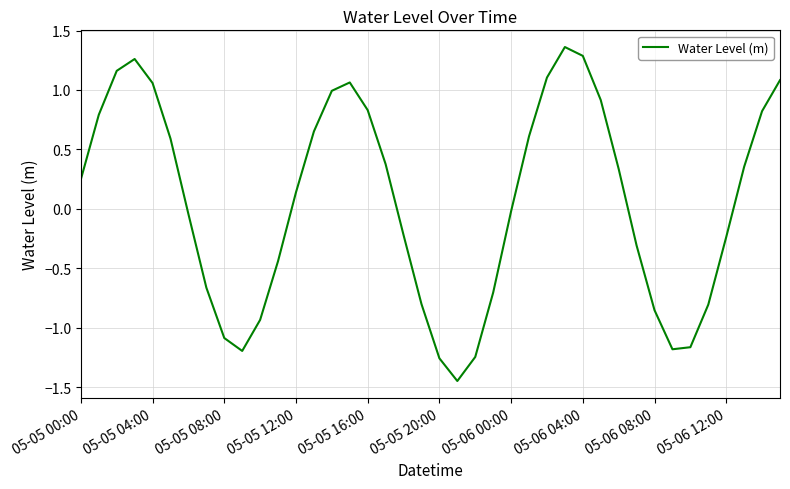

What is the difference between the maximum and minimum values?

2.8